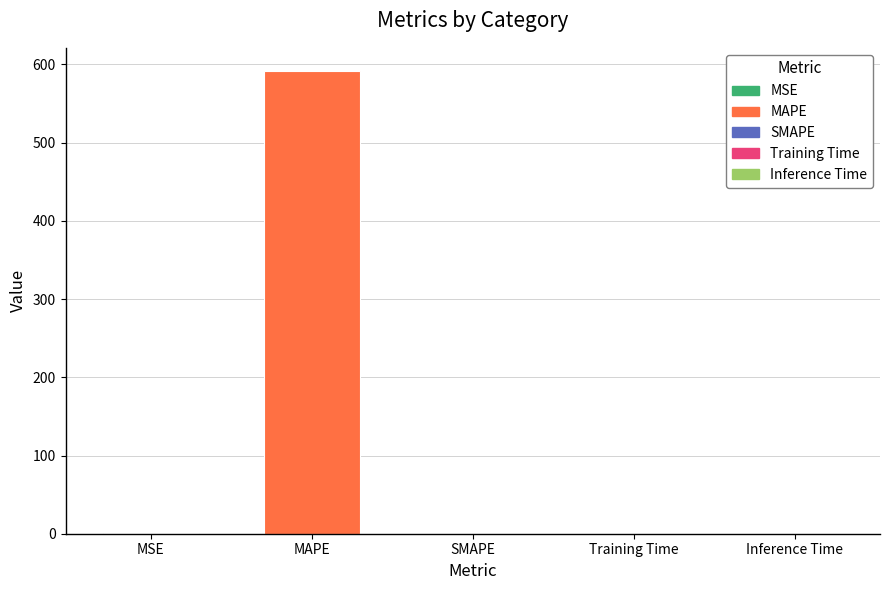

The chart shows a value of 591.7 at MAPE. True or false?

True